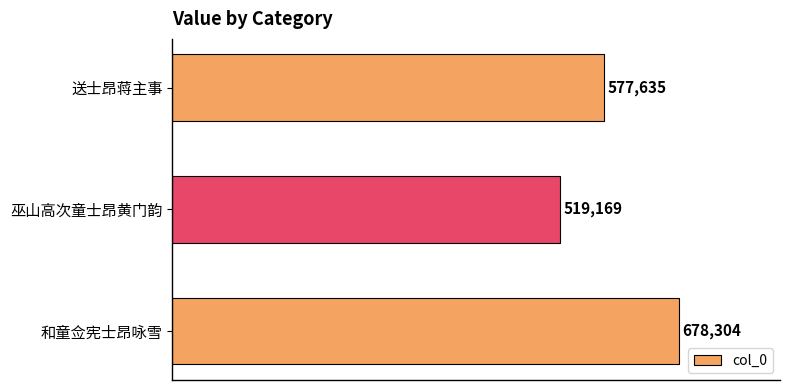

How many values are below 577635?

1